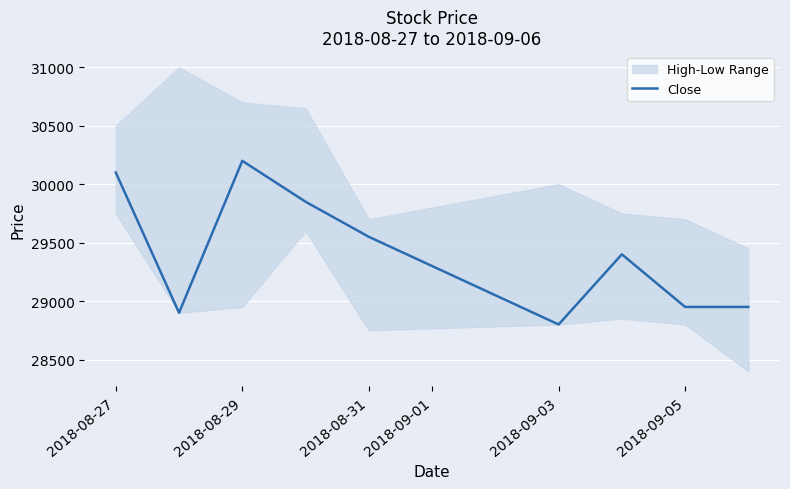

How many data points are above 29400?

4